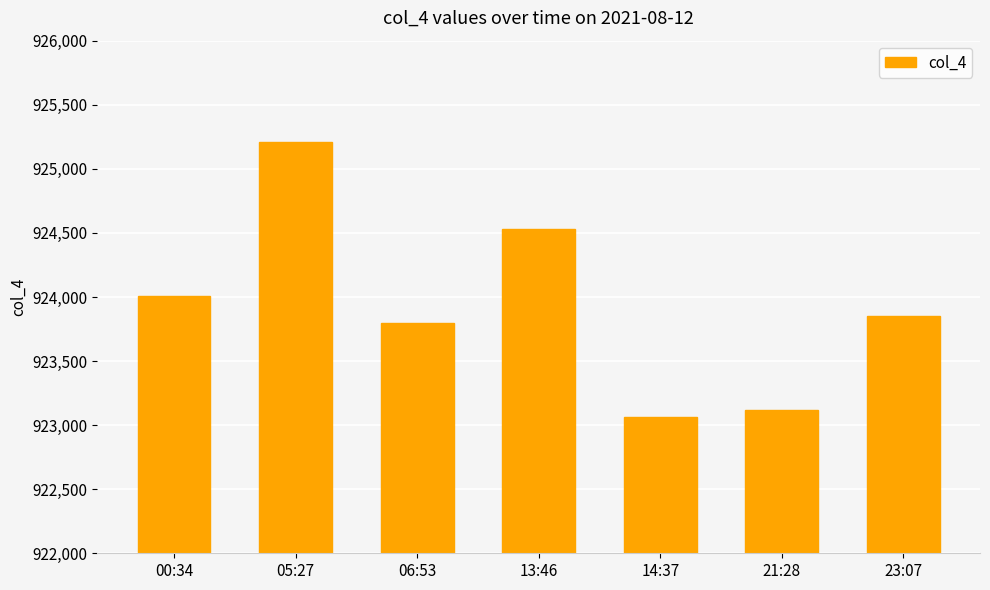

Where does the data first go above 923848?

00:34